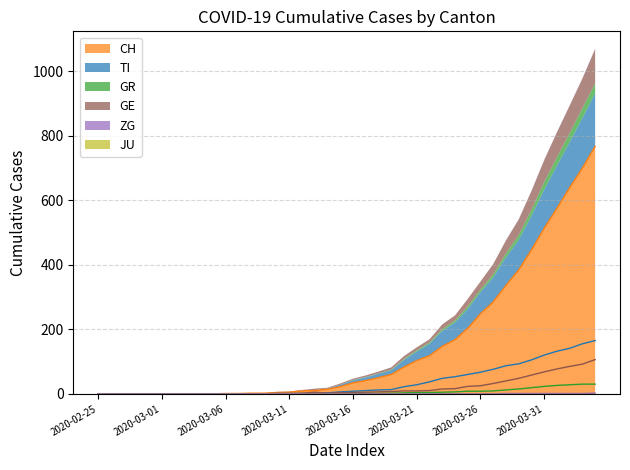

What is the label of the 23rd point from the left?

2020-03-18